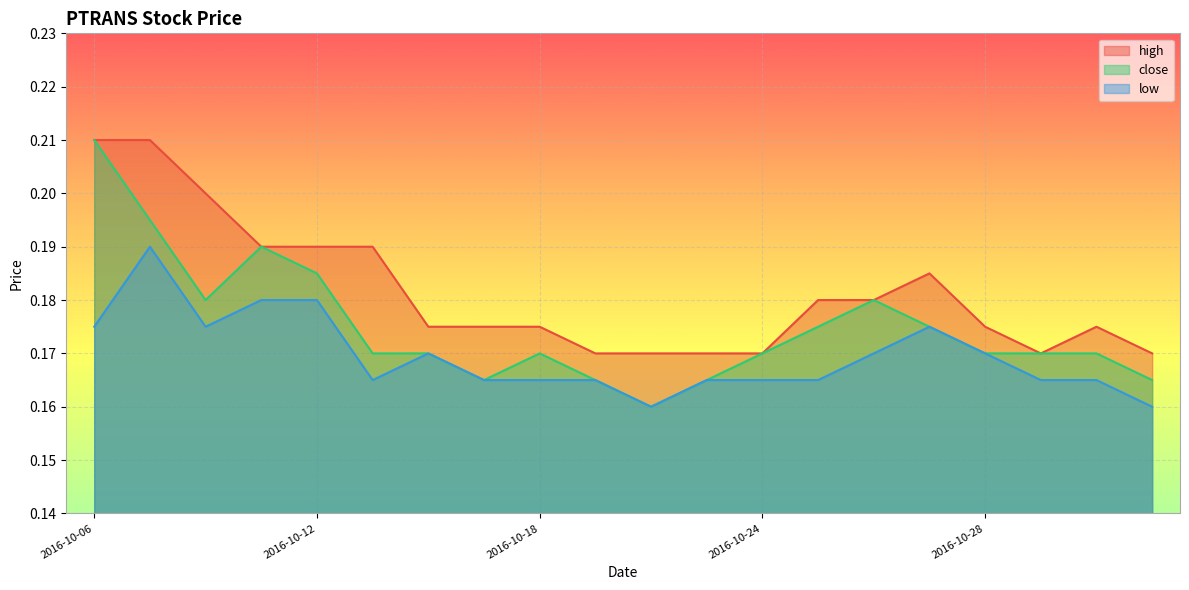

True or false: close and high cross at least once.

False